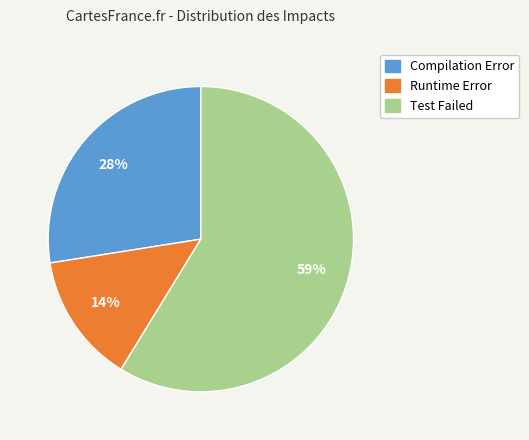

What is the majority slice?

Test Failed